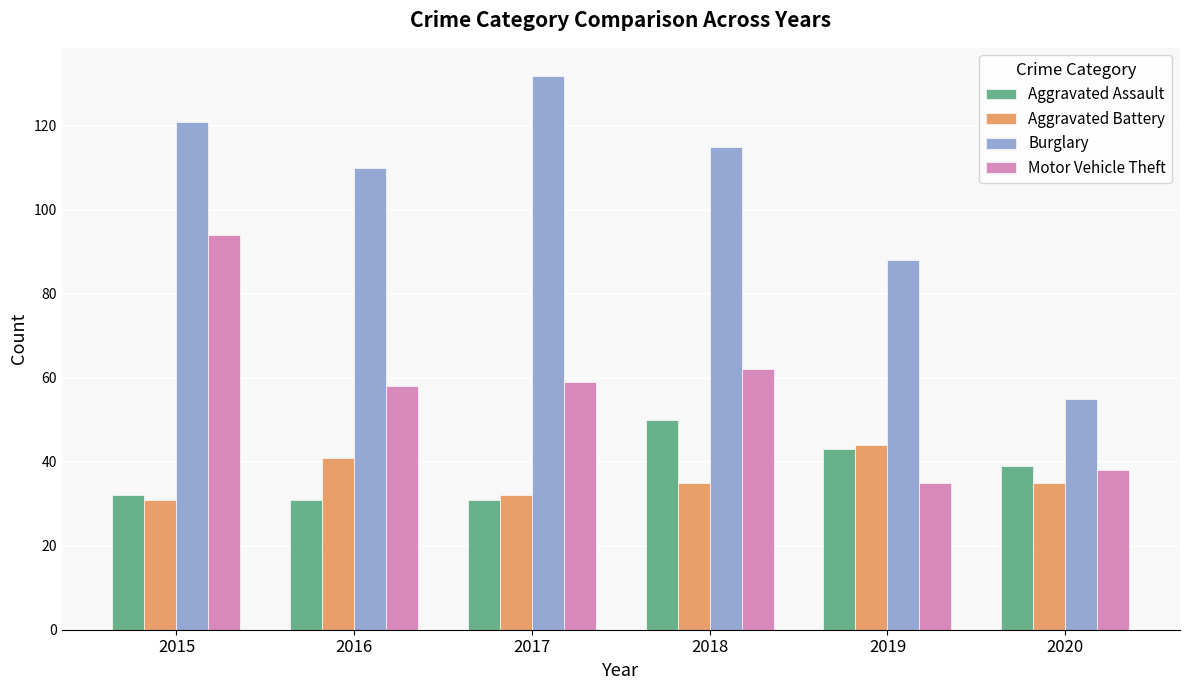

True or false: Aggravated Assault has a value of 43 at 2019.

True